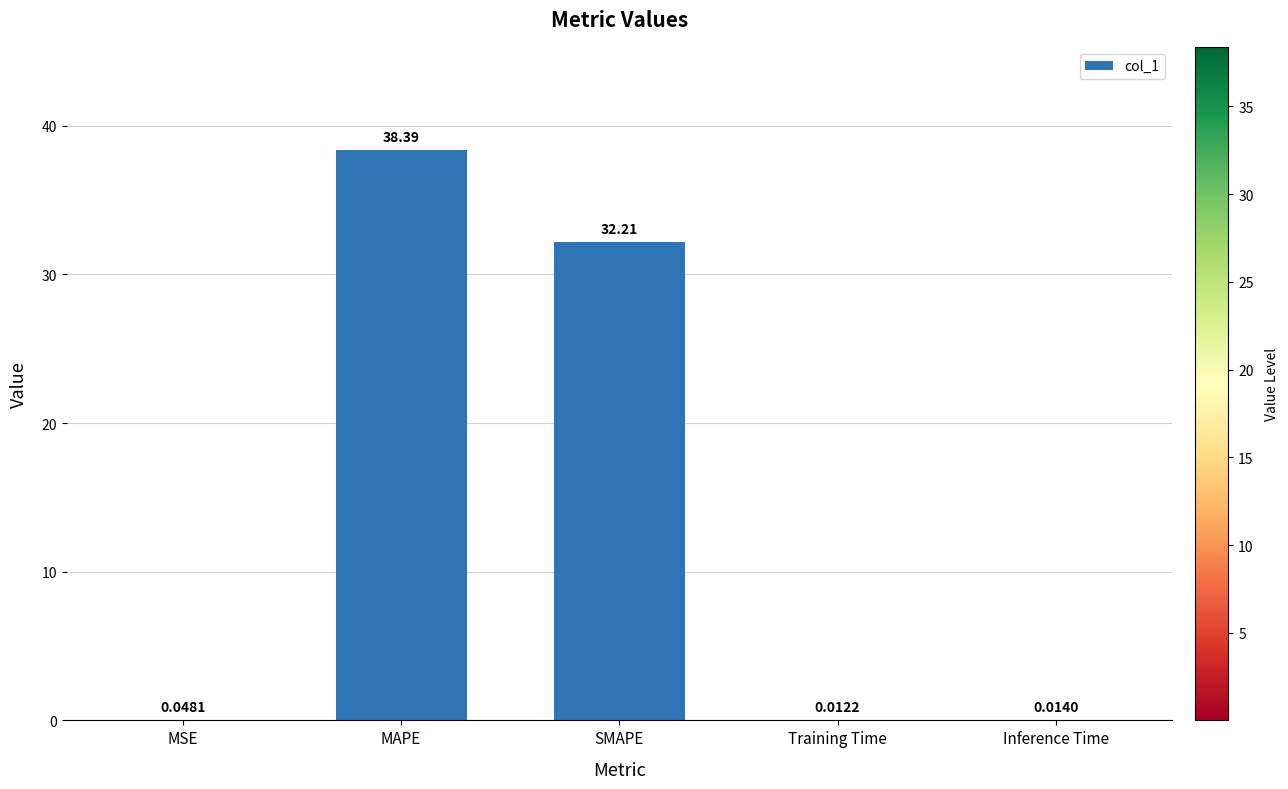

What is the sum of all values?

70.7